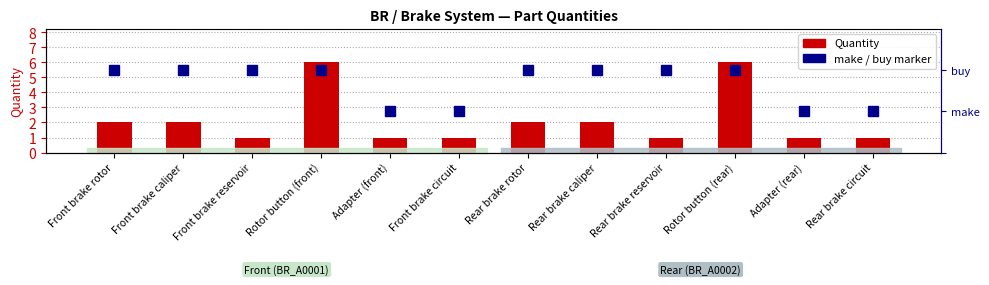

Reading left to right, extract all data points from this chart.

Quantity: 2.0	2.0	1.0	6.0	1.0	1.0	2.0	2.0	1.0	6.0	1.0	1.0
make(0.5) / buy(1): 1.0	1.0	1.0	1.0	0.5	0.5	1.0	1.0	1.0	1.0	0.5	0.5